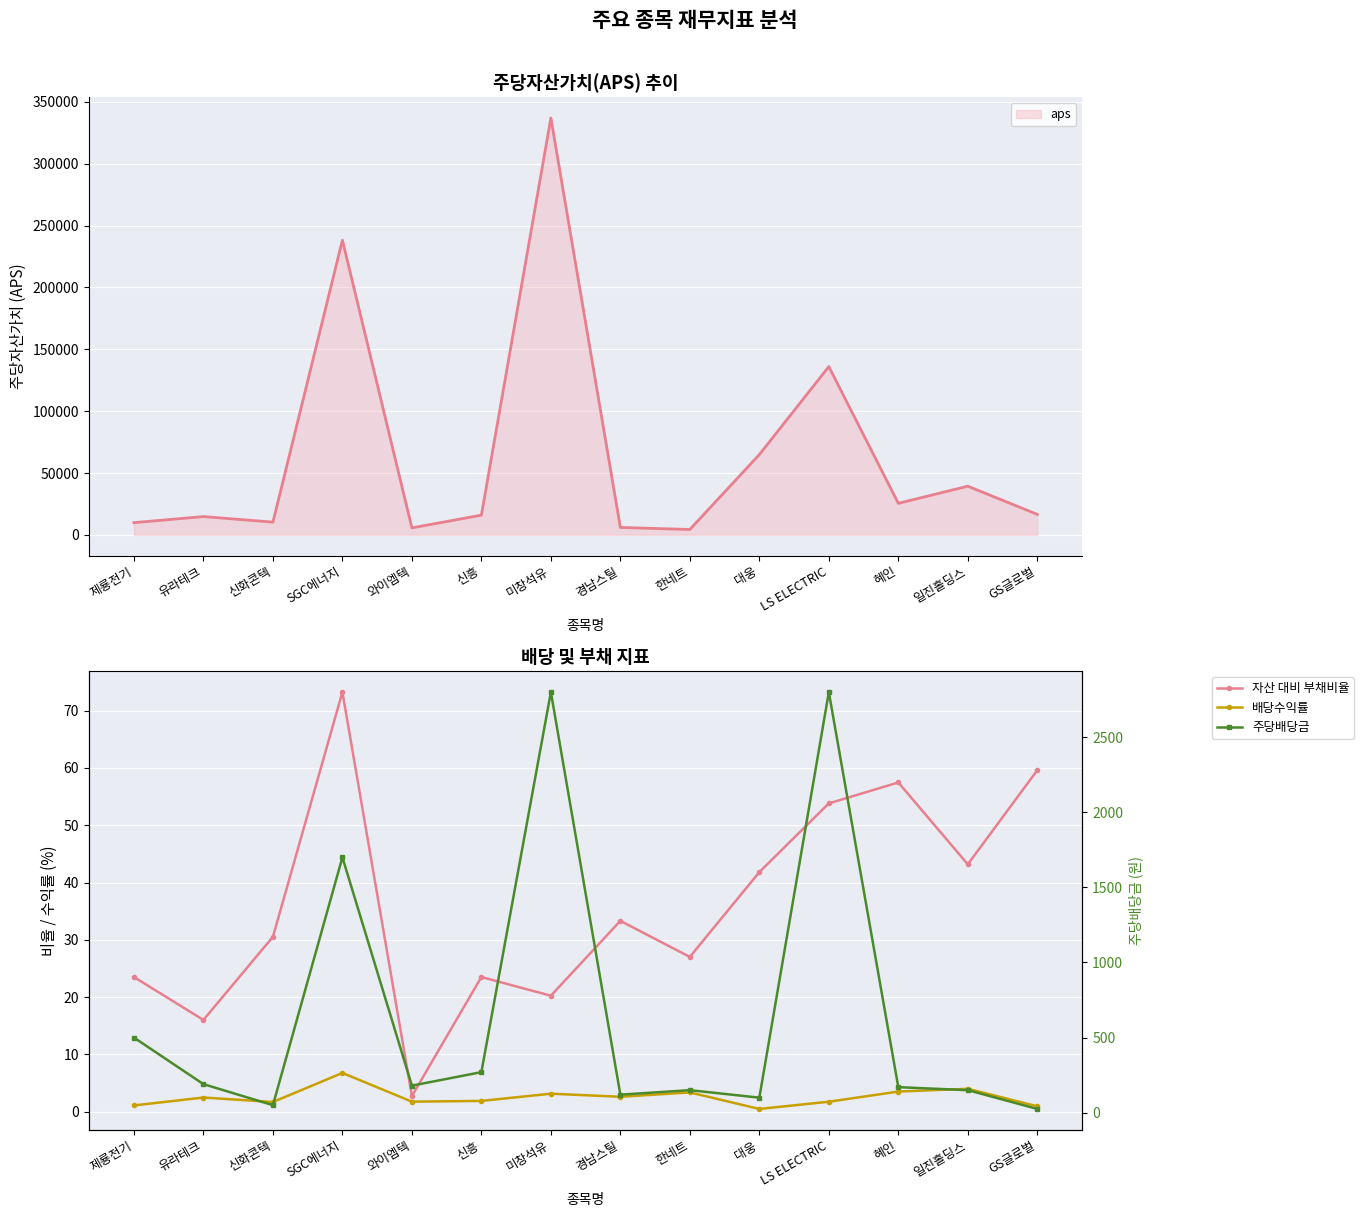

How many values in the 자산 대비 부채비율 series exceed 33?

7